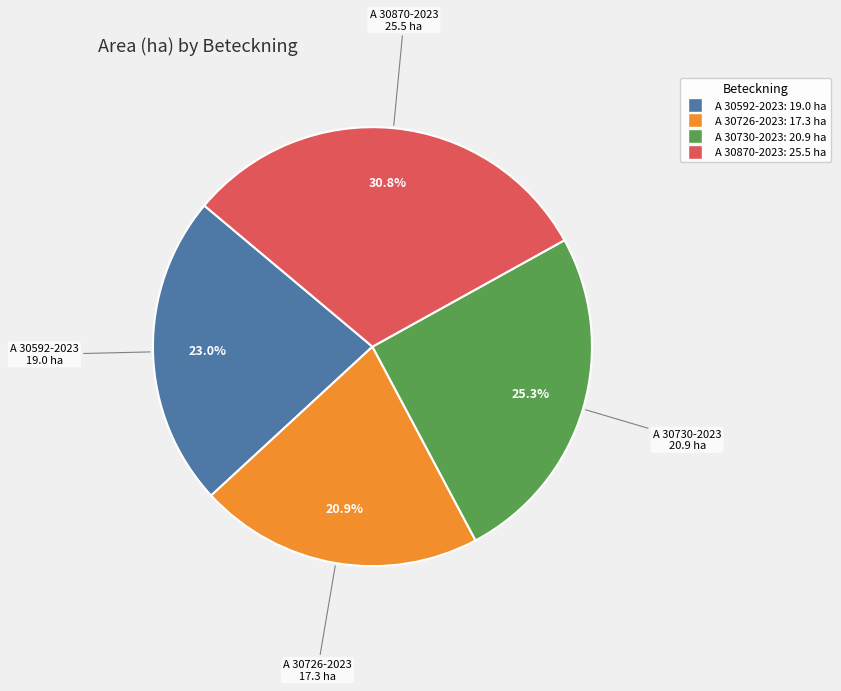

Which slice is the largest?

A 30870-2023